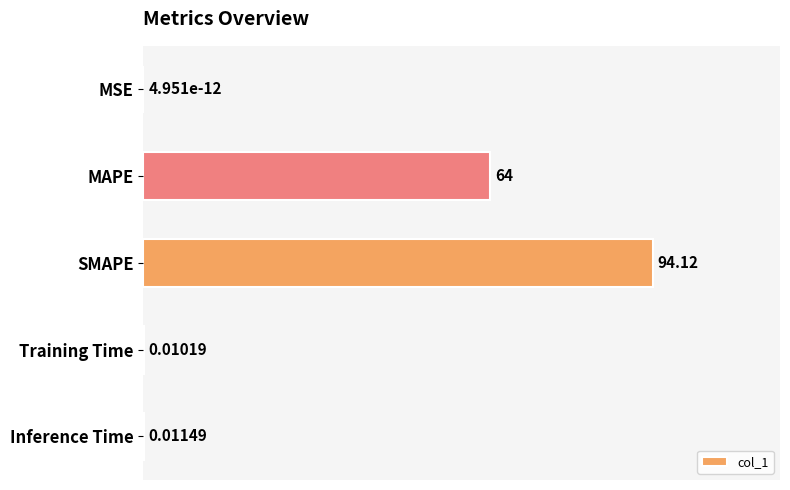

What is the change in value from MSE to SMAPE?

+94.1